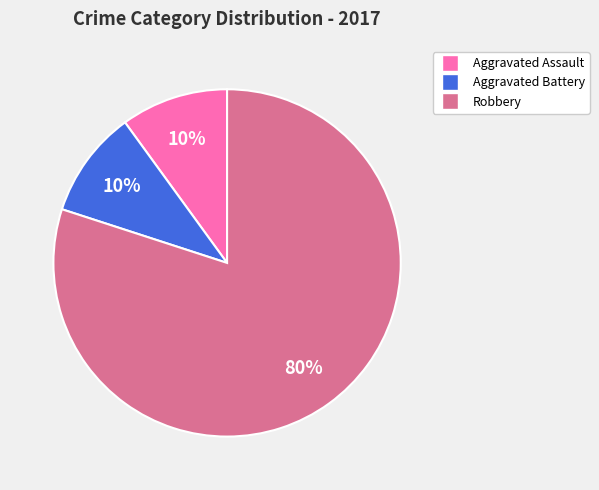

Is there any slice that represents more than half of the pie?

Yes